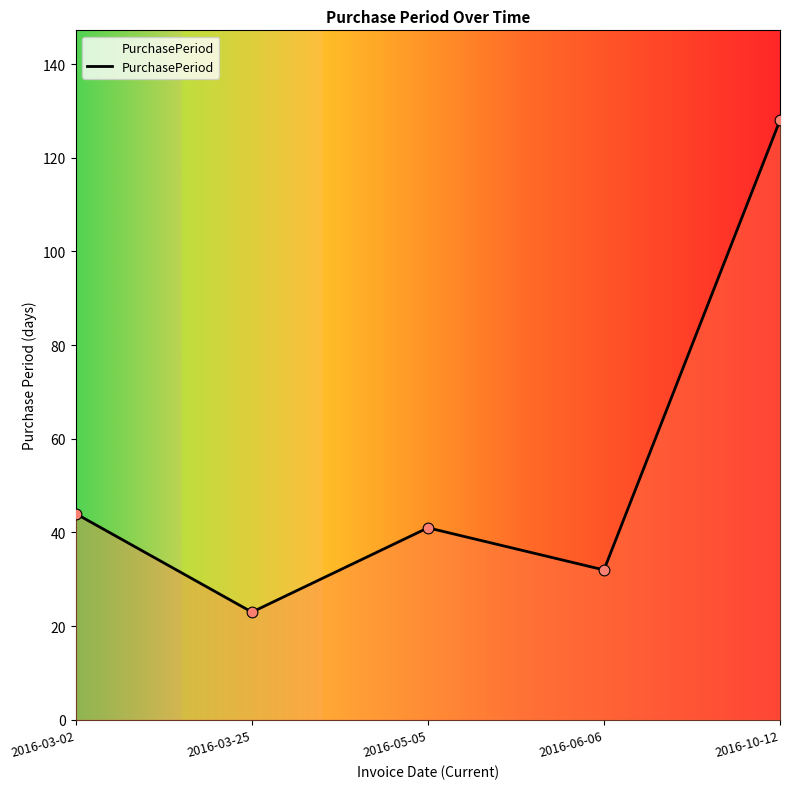

What is the change in value from 2016-03-02 to 2016-10-12?

+84